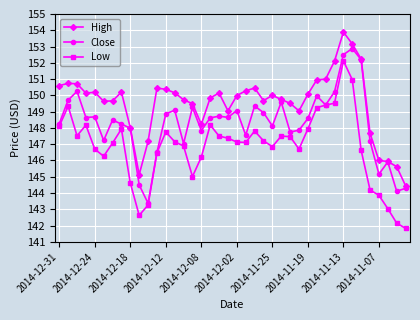

Which series has the largest range (max minus min)?

Low